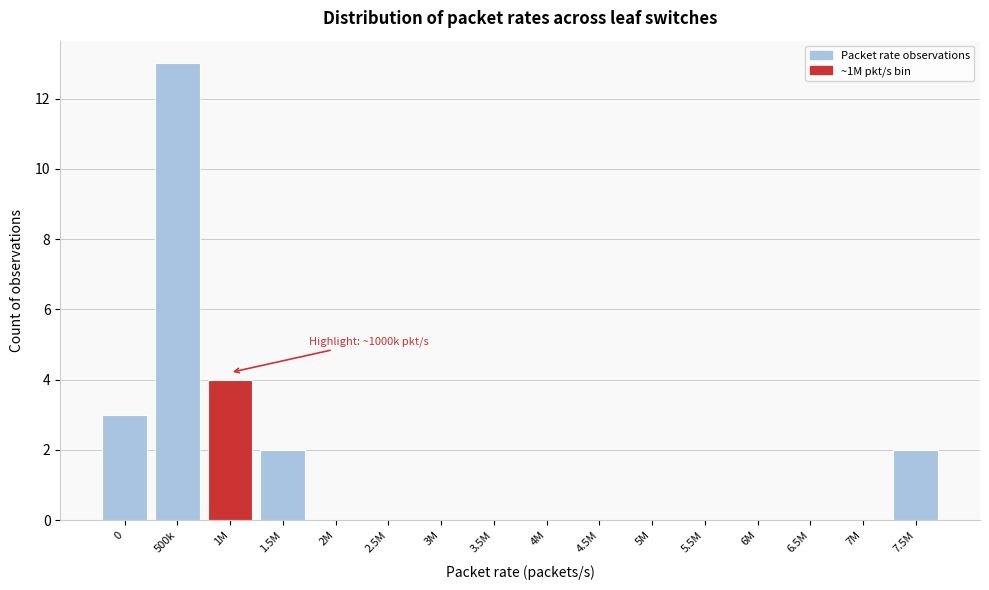

Reading left to right, what are all the values shown in this chart?

0=3	500k=13	1M=4	1.5M=2	2M=0	2.5M=0	3M=0	3.5M=0	4M=0	4.5M=0	5M=0	5.5M=0	6M=0	6.5M=0	7M=0	7.5M=2